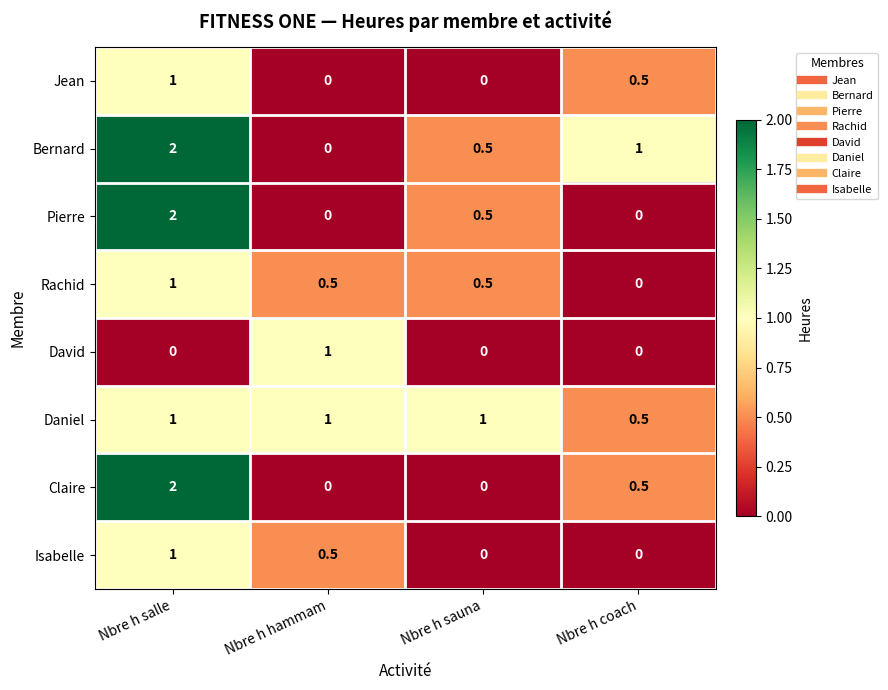

Which label corresponds to the largest value in the chart?

Nbre h salle